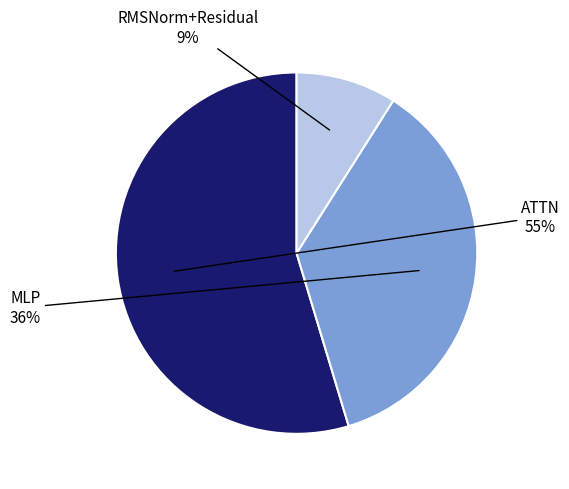

How many slices are in this pie chart?

3